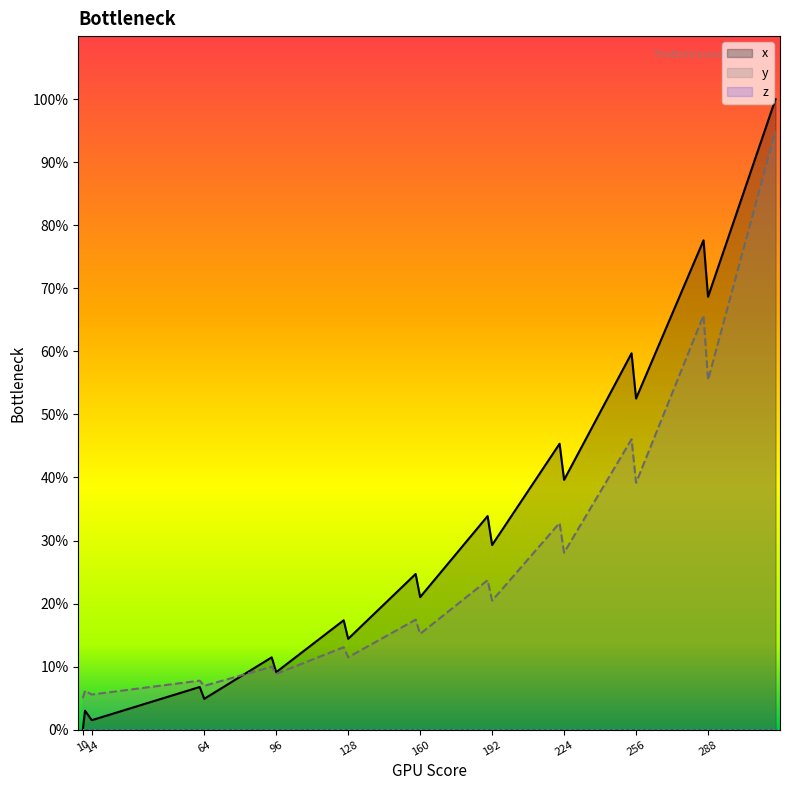

Rank the series by their average value, from lowest to highest.

y, x